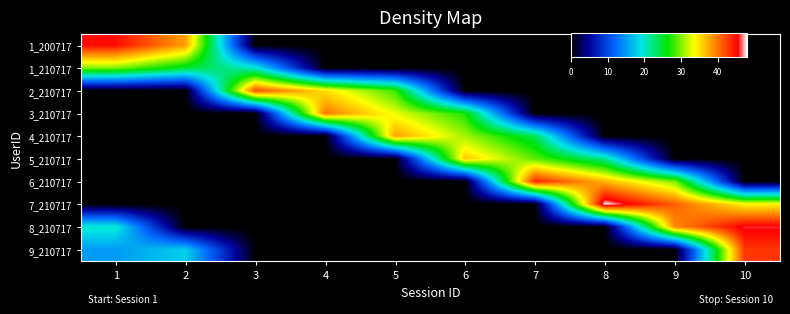

At which category is the sum across all series the highest?

10